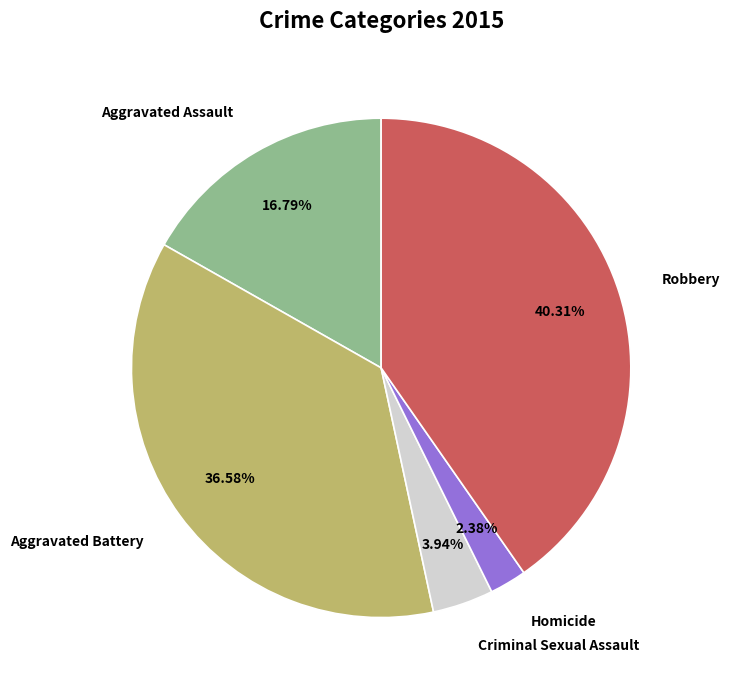

To the nearest percent, what portion does Homicide represent?

2%